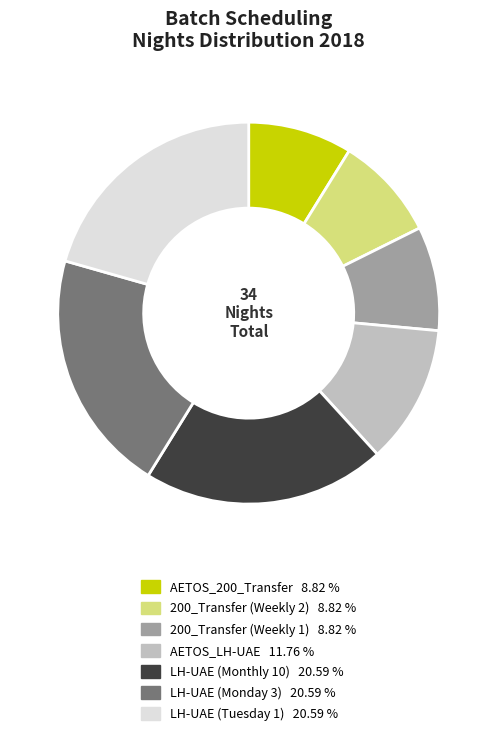

The AETOS_LH-UAE slice represents 12% of the pie. True or false?

True